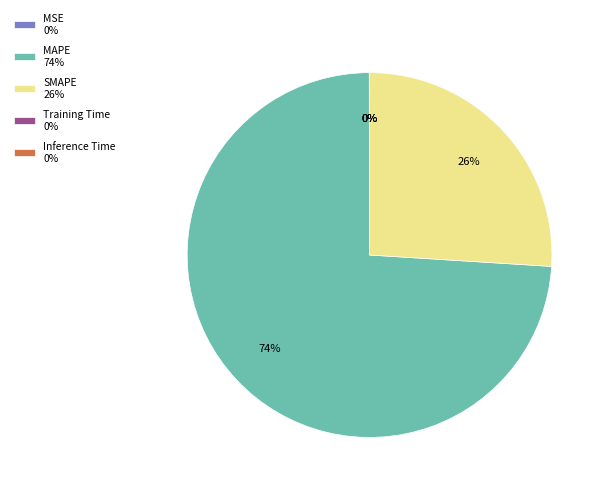

Is there any slice that represents more than half of the pie?

Yes